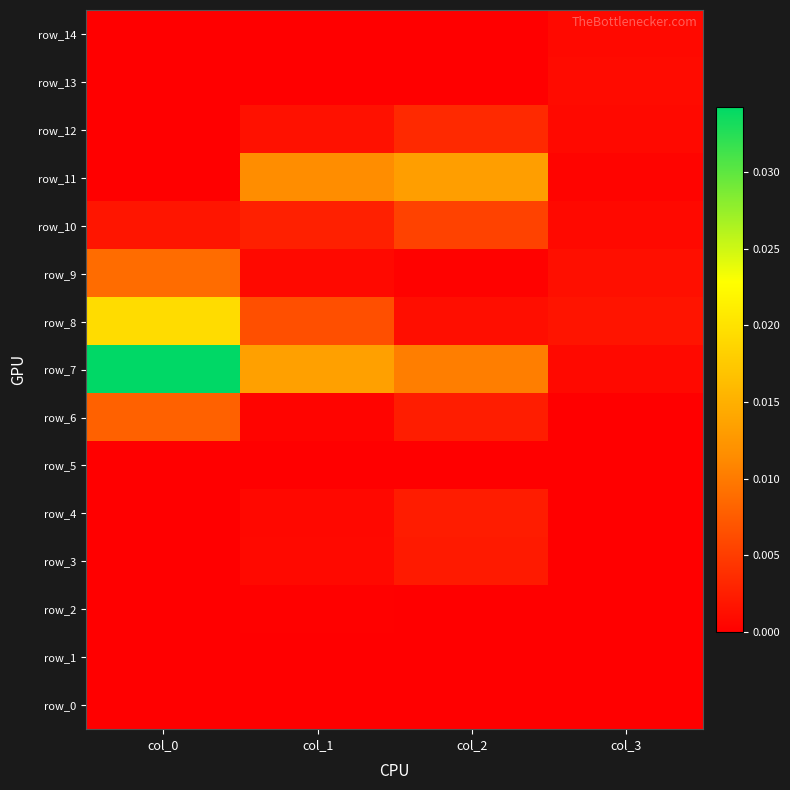

Rank the series by their maximum value, from highest to lowest.

row_7, row_8, row_11, row_9, row_6, row_10, row_12, row_4, row_3, row_13, row_14, row_2, row_5, row_1, row_0